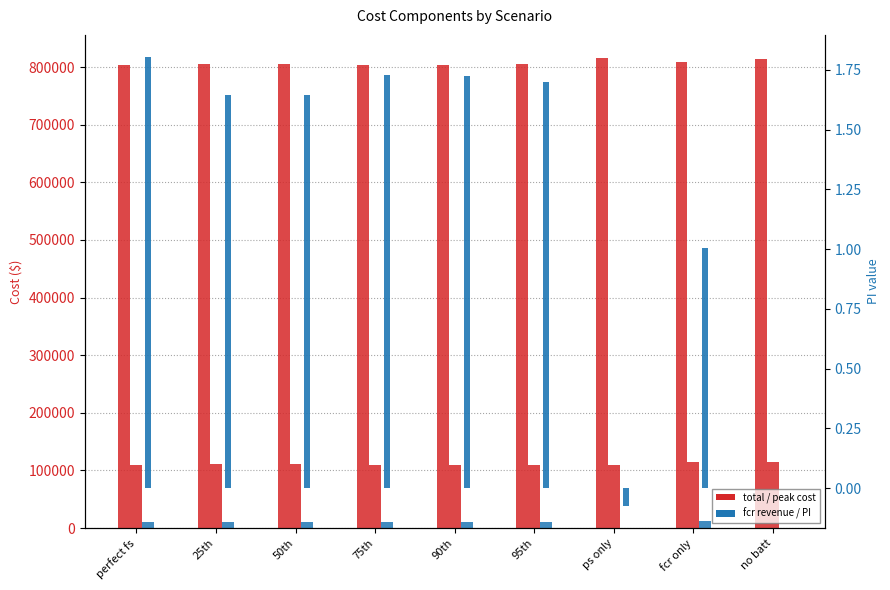

What is the difference between the highest and lowest values at no batt?

814870.6